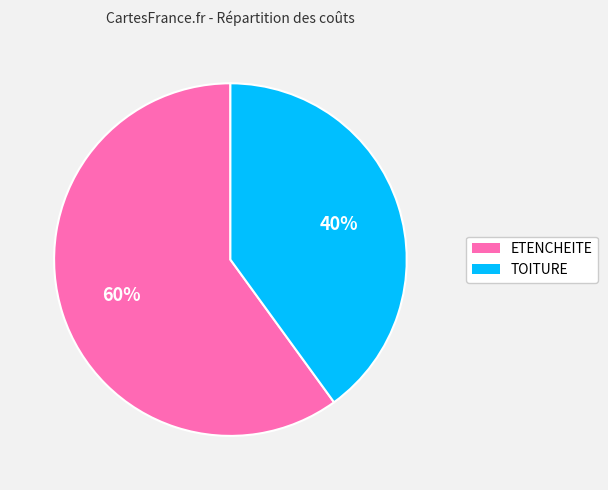

Is there a majority slice in this chart?

Yes